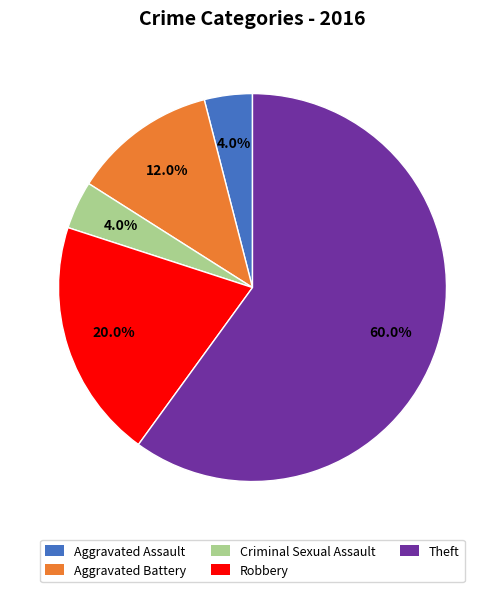

True or false: Robbery accounts for 20% of the total.

True